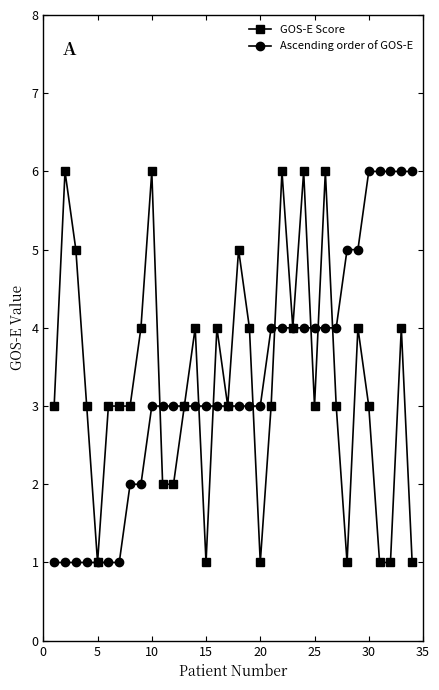

True or false: GOS-E Score has more than 2 interior local peaks.

True